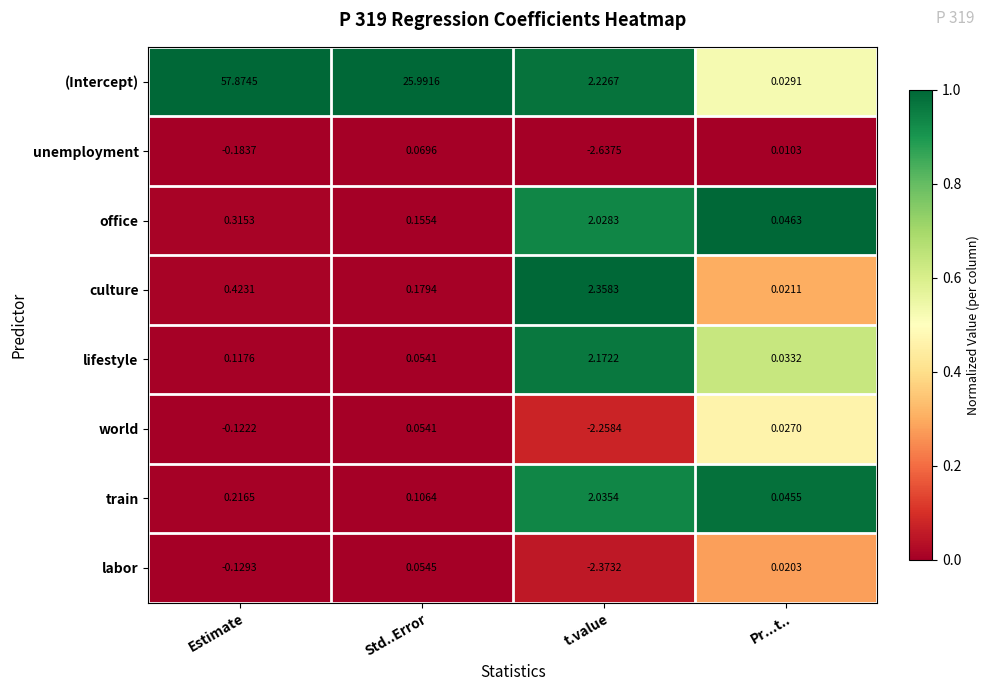

Which category has the lowest value across all series?

t.value